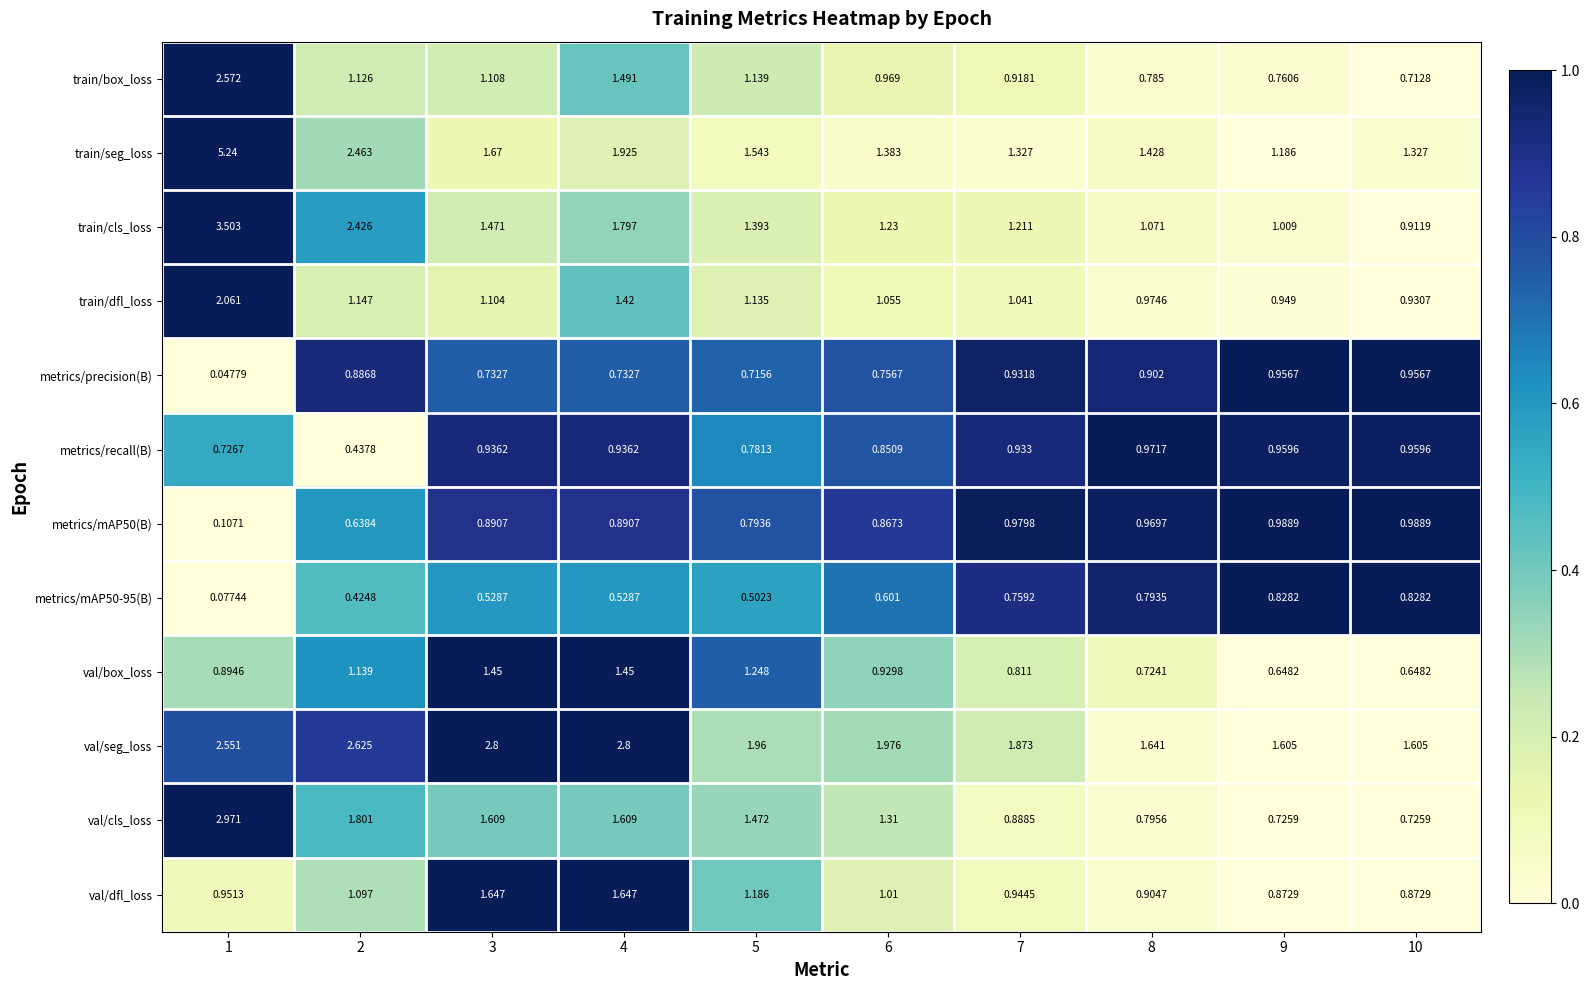

List the series in order of their peak value, highest first.

train/seg_loss, train/cls_loss, val/cls_loss, val/seg_loss, train/box_loss, train/dfl_loss, val/dfl_loss, val/box_loss, metrics/mAP50(B), metrics/recall(B), metrics/precision(B), metrics/mAP50-95(B)